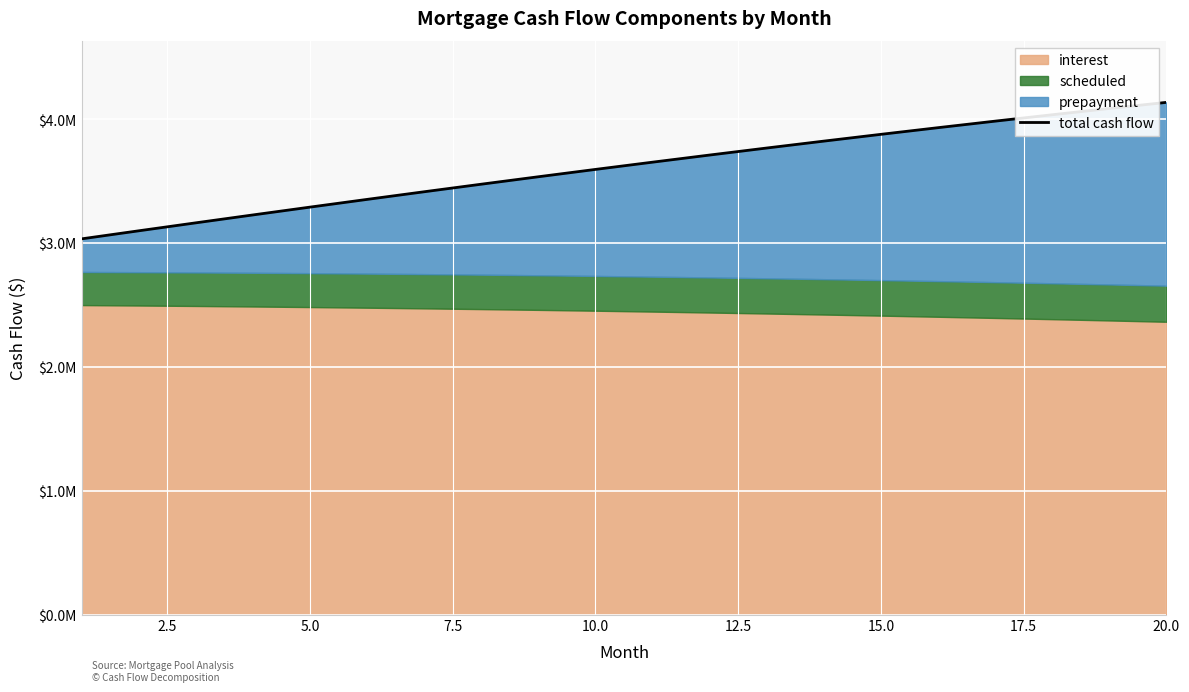

How many data points are less than 3654657?

10